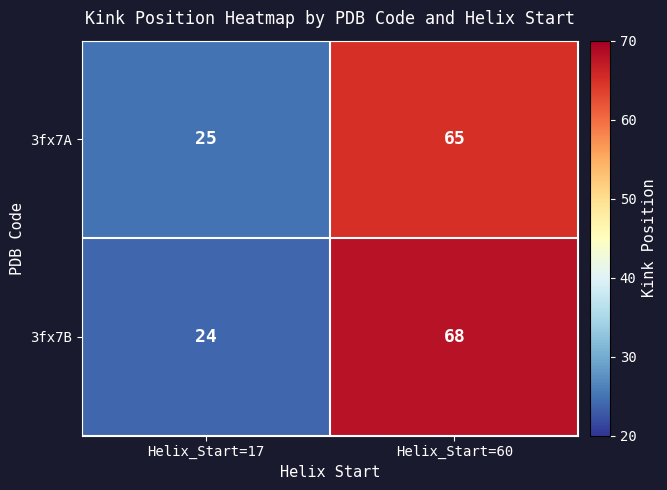

At how many categories does at least one series exceed 43?

1